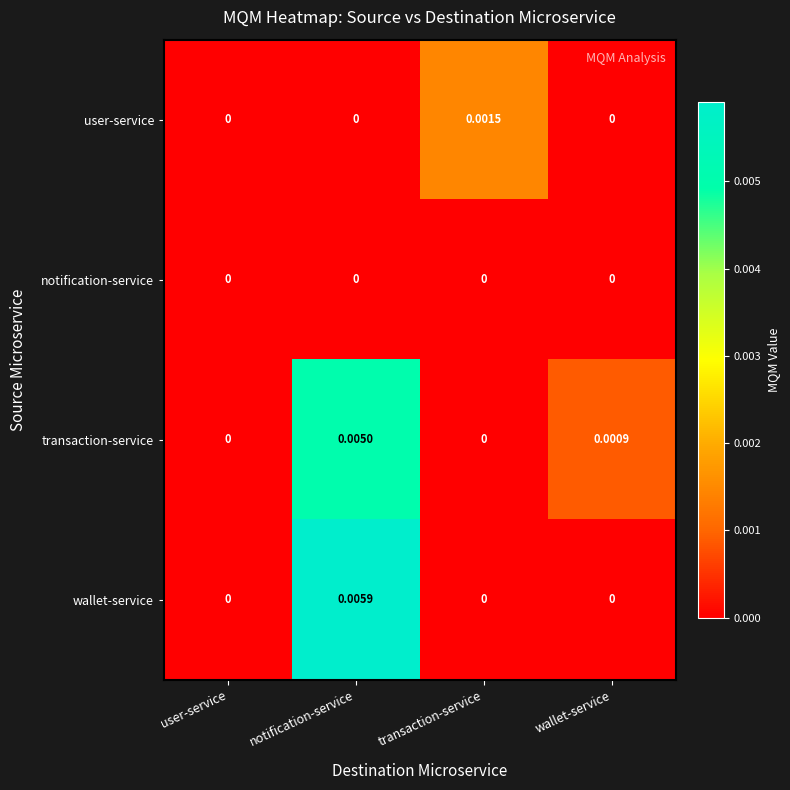

Count the number of data series in this chart.

4